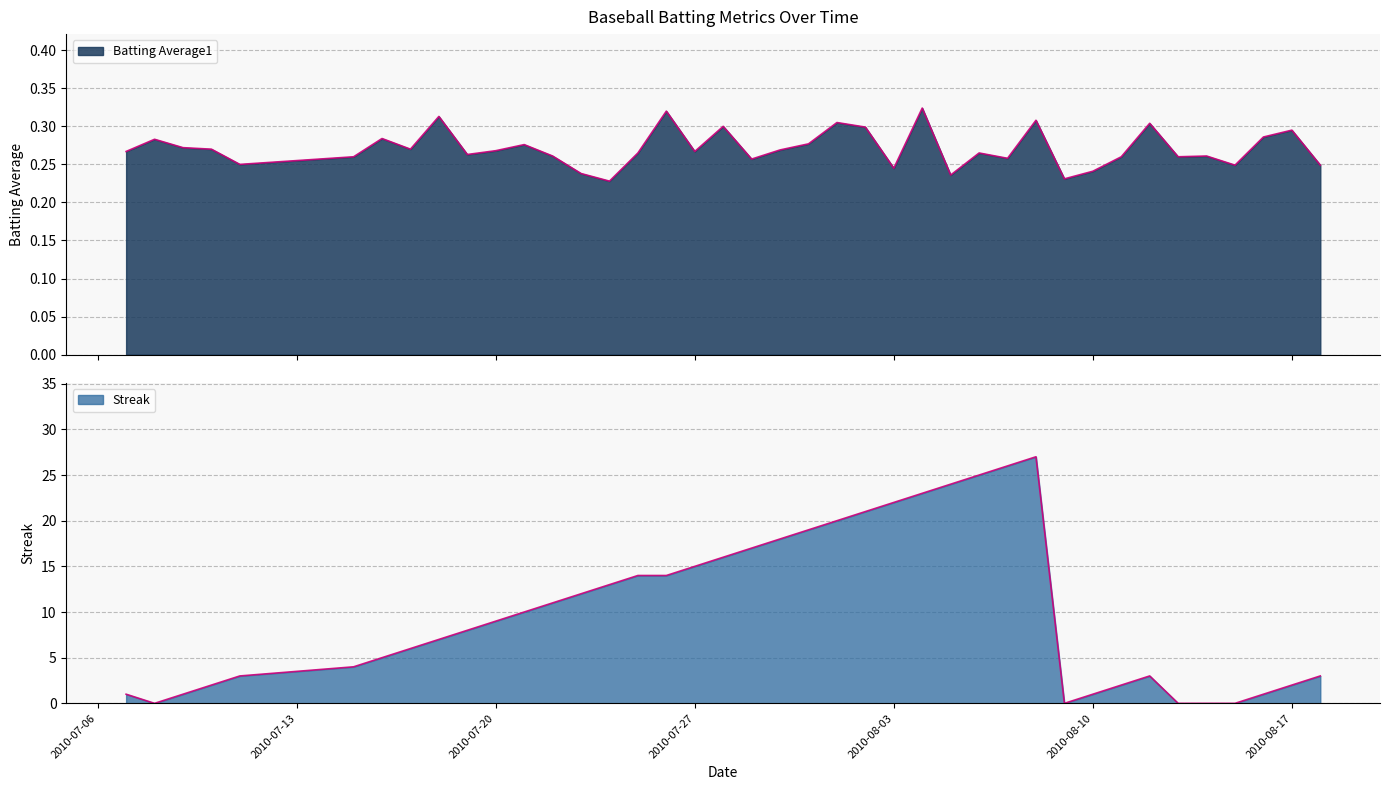

Which has a higher value, 2010-08-05 or 2010-07-22?

2010-07-22